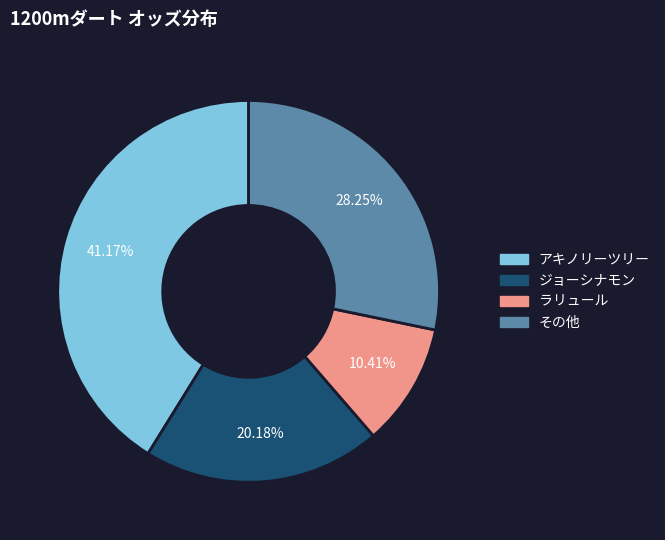

Does any single category account for the majority?

No